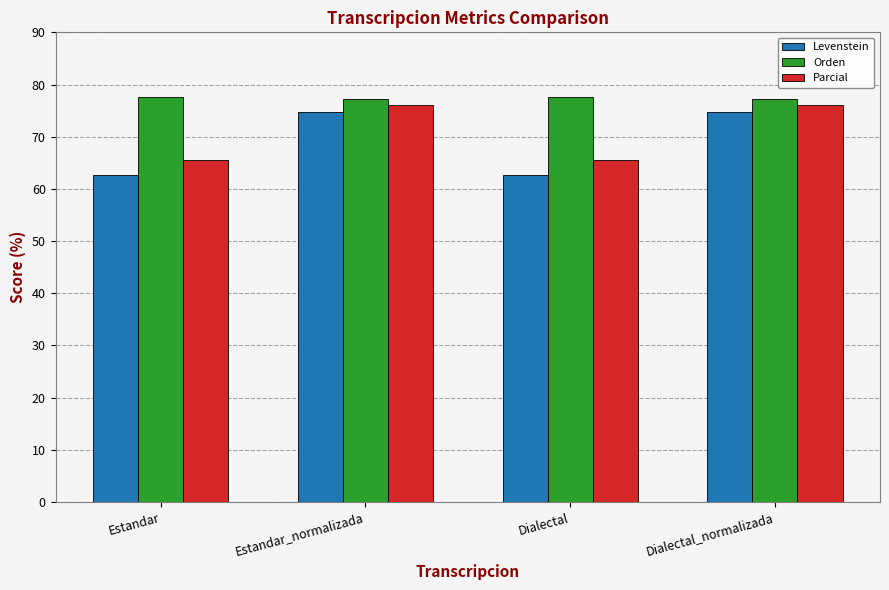

Reading right to left, what are all the values shown in this chart?

Levenstein: 74.8	62.6	74.8	62.6
Orden: 77.2	77.5	77.2	77.5
Parcial: 76.1	65.6	76.1	65.6